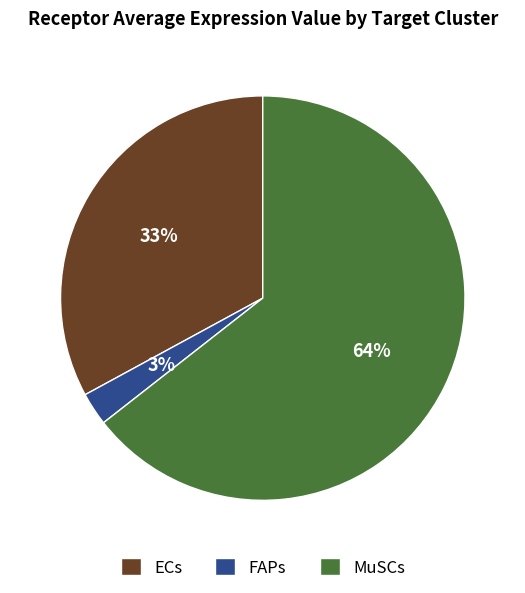

Does ECs represent more than half of the total?

No